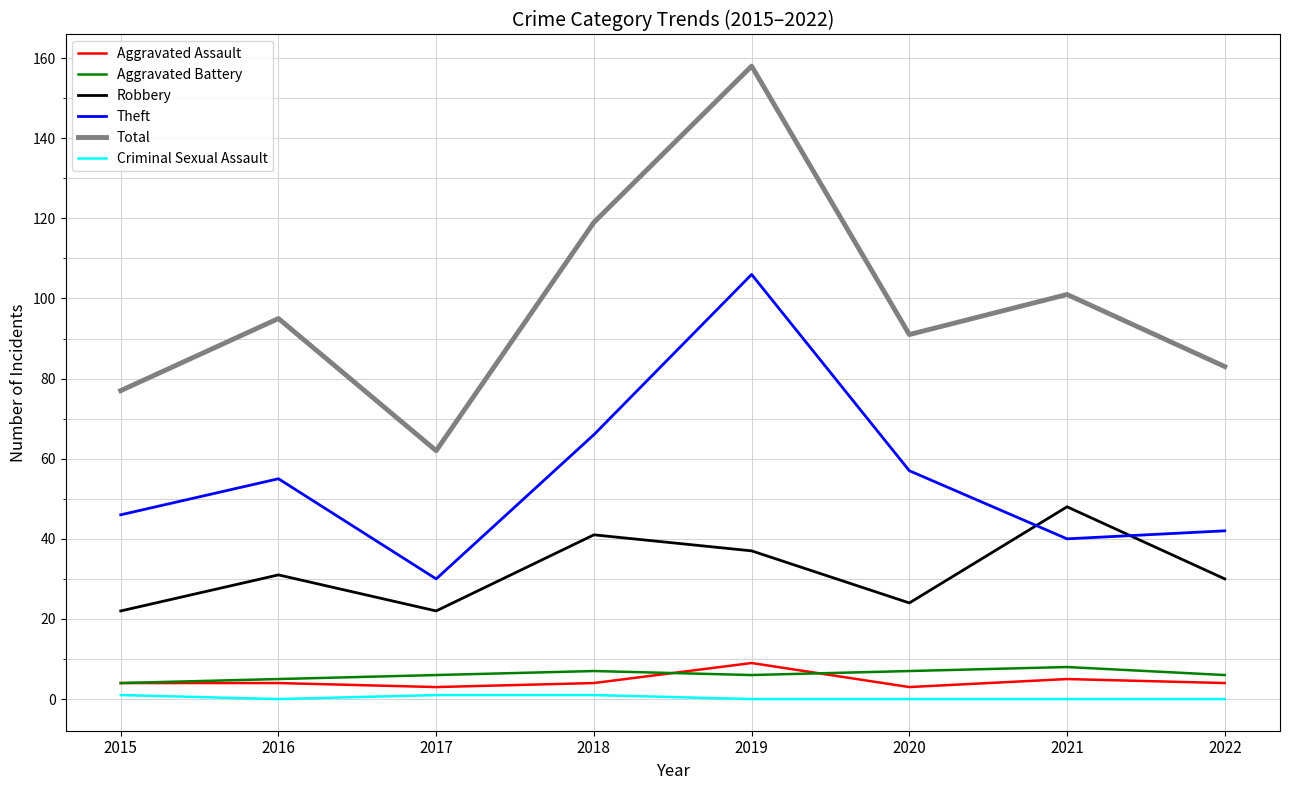

Reading left to right, transcribe all the data shown in this chart.

Aggravated Assault: 2015=4	2016=4	2017=3	2018=4	2019=9	2020=3	2021=5	2022=4
Aggravated Battery: 2015=4	2016=5	2017=6	2018=7	2019=6	2020=7	2021=8	2022=6
Robbery: 2015=22	2016=31	2017=22	2018=41	2019=37	2020=24	2021=48	2022=30
Theft: 2015=46	2016=55	2017=30	2018=66	2019=106	2020=57	2021=40	2022=42
Total: 2015=77	2016=95	2017=62	2018=119	2019=158	2020=91	2021=101	2022=83
Criminal Sexual Assault: 2015=1	2016=0	2017=1	2018=1	2019=0	2020=0	2021=0	2022=0